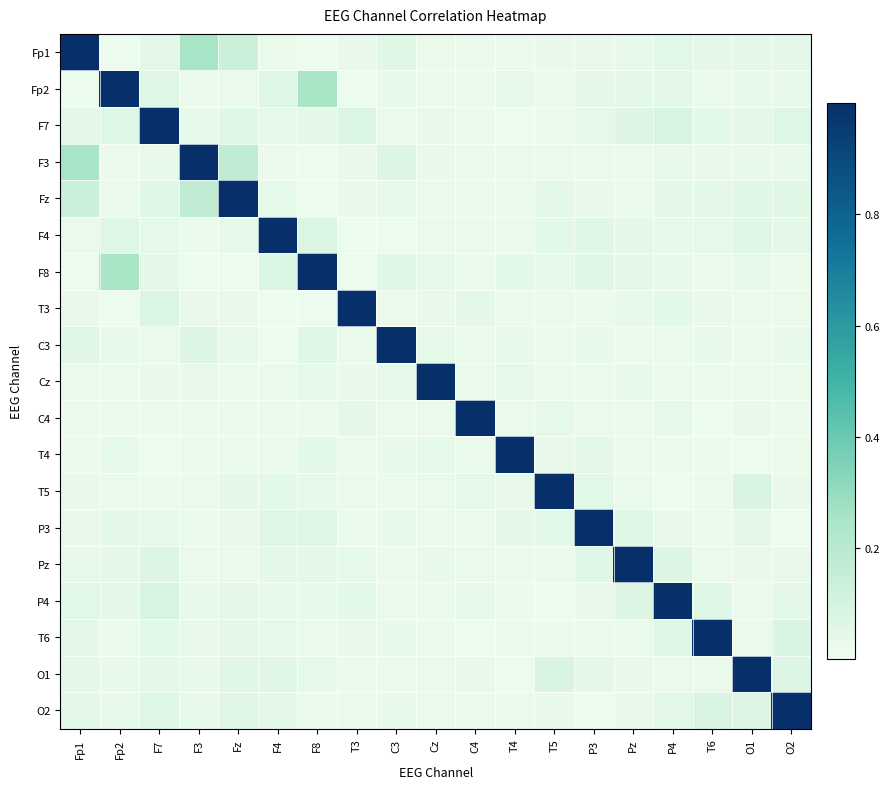

Reading left to right, what are all the values shown in this chart?

Fp1: Fp1=1.0	Fp2=0.0	F7=0.0	F3=0.3	Fz=0.1	F4=0.0	F8=0.0	T3=0.0	C3=0.1	Cz=0.0	C4=0.0	T4=0.0	T5=0.0	P3=0.0	Pz=0.0	P4=0.1	T6=0.0	O1=0.0	O2=0.0
Fp2: Fp1=0.0	Fp2=1.0	F7=0.1	F3=0.0	Fz=0.0	F4=0.1	F8=0.3	T3=0.0	C3=0.0	Cz=0.0	C4=0.0	T4=0.0	T5=0.0	P3=0.0	Pz=0.0	P4=0.0	T6=0.0	O1=0.0	O2=0.0
F7: Fp1=0.0	Fp2=0.1	F7=1.0	F3=0.0	Fz=0.1	F4=0.0	F8=0.0	T3=0.1	C3=0.0	Cz=0.0	C4=0.0	T4=0.0	T5=0.0	P3=0.0	Pz=0.1	P4=0.1	T6=0.0	O1=0.0	O2=0.1
F3: Fp1=0.3	Fp2=0.0	F7=0.0	F3=1.0	Fz=0.2	F4=0.0	F8=0.0	T3=0.0	C3=0.1	Cz=0.0	C4=0.0	T4=0.0	T5=0.0	P3=0.0	Pz=0.0	P4=0.0	T6=0.0	O1=0.0	O2=0.0
Fz: Fp1=0.1	Fp2=0.0	F7=0.1	F3=0.2	Fz=1.0	F4=0.0	F8=0.0	T3=0.0	C3=0.0	Cz=0.0	C4=0.0	T4=0.0	T5=0.0	P3=0.0	Pz=0.0	P4=0.0	T6=0.0	O1=0.1	O2=0.1
F4: Fp1=0.0	Fp2=0.1	F7=0.0	F3=0.0	Fz=0.0	F4=1.0	F8=0.1	T3=0.0	C3=0.0	Cz=0.0	C4=0.0	T4=0.0	T5=0.0	P3=0.1	Pz=0.0	P4=0.0	T6=0.0	O1=0.1	O2=0.0
F8: Fp1=0.0	Fp2=0.3	F7=0.0	F3=0.0	Fz=0.0	F4=0.1	F8=1.0	T3=0.0	C3=0.1	Cz=0.0	C4=0.0	T4=0.0	T5=0.0	P3=0.1	Pz=0.0	P4=0.0	T6=0.0	O1=0.0	O2=0.0
T3: Fp1=0.0	Fp2=0.0	F7=0.1	F3=0.0	Fz=0.0	F4=0.0	F8=0.0	T3=1.0	C3=0.0	Cz=0.0	C4=0.0	T4=0.0	T5=0.0	P3=0.0	Pz=0.0	P4=0.0	T6=0.0	O1=0.0	O2=0.0
C3: Fp1=0.1	Fp2=0.0	F7=0.0	F3=0.1	Fz=0.0	F4=0.0	F8=0.1	T3=0.0	C3=1.0	Cz=0.0	C4=0.0	T4=0.0	T5=0.0	P3=0.0	Pz=0.0	P4=0.0	T6=0.0	O1=0.0	O2=0.0
Cz: Fp1=0.0	Fp2=0.0	F7=0.0	F3=0.0	Fz=0.0	F4=0.0	F8=0.0	T3=0.0	C3=0.0	Cz=1.0	C4=0.0	T4=0.0	T5=0.0	P3=0.0	Pz=0.0	P4=0.0	T6=0.0	O1=0.0	O2=0.0
C4: Fp1=0.0	Fp2=0.0	F7=0.0	F3=0.0	Fz=0.0	F4=0.0	F8=0.0	T3=0.0	C3=0.0	Cz=0.0	C4=1.0	T4=0.0	T5=0.0	P3=0.0	Pz=0.0	P4=0.0	T6=0.0	O1=0.0	O2=0.0
T4: Fp1=0.0	Fp2=0.0	F7=0.0	F3=0.0	Fz=0.0	F4=0.0	F8=0.0	T3=0.0	C3=0.0	Cz=0.0	C4=0.0	T4=1.0	T5=0.0	P3=0.0	Pz=0.0	P4=0.0	T6=0.0	O1=0.0	O2=0.0
T5: Fp1=0.0	Fp2=0.0	F7=0.0	F3=0.0	Fz=0.0	F4=0.0	F8=0.0	T3=0.0	C3=0.0	Cz=0.0	C4=0.0	T4=0.0	T5=1.0	P3=0.1	Pz=0.0	P4=0.0	T6=0.0	O1=0.1	O2=0.0
P3: Fp1=0.0	Fp2=0.0	F7=0.0	F3=0.0	Fz=0.0	F4=0.1	F8=0.1	T3=0.0	C3=0.0	Cz=0.0	C4=0.0	T4=0.0	T5=0.1	P3=1.0	Pz=0.1	P4=0.0	T6=0.0	O1=0.0	O2=0.0
Pz: Fp1=0.0	Fp2=0.0	F7=0.1	F3=0.0	Fz=0.0	F4=0.0	F8=0.0	T3=0.0	C3=0.0	Cz=0.0	C4=0.0	T4=0.0	T5=0.0	P3=0.1	Pz=1.0	P4=0.1	T6=0.0	O1=0.0	O2=0.0
P4: Fp1=0.1	Fp2=0.0	F7=0.1	F3=0.0	Fz=0.0	F4=0.0	F8=0.0	T3=0.0	C3=0.0	Cz=0.0	C4=0.0	T4=0.0	T5=0.0	P3=0.0	Pz=0.1	P4=1.0	T6=0.1	O1=0.0	O2=0.0
T6: Fp1=0.0	Fp2=0.0	F7=0.0	F3=0.0	Fz=0.0	F4=0.0	F8=0.0	T3=0.0	C3=0.0	Cz=0.0	C4=0.0	T4=0.0	T5=0.0	P3=0.0	Pz=0.0	P4=0.1	T6=1.0	O1=0.0	O2=0.1
O1: Fp1=0.0	Fp2=0.0	F7=0.0	F3=0.0	Fz=0.1	F4=0.1	F8=0.0	T3=0.0	C3=0.0	Cz=0.0	C4=0.0	T4=0.0	T5=0.1	P3=0.0	Pz=0.0	P4=0.0	T6=0.0	O1=1.0	O2=0.1
O2: Fp1=0.0	Fp2=0.0	F7=0.1	F3=0.0	Fz=0.1	F4=0.0	F8=0.0	T3=0.0	C3=0.0	Cz=0.0	C4=0.0	T4=0.0	T5=0.0	P3=0.0	Pz=0.0	P4=0.0	T6=0.1	O1=0.1	O2=1.0